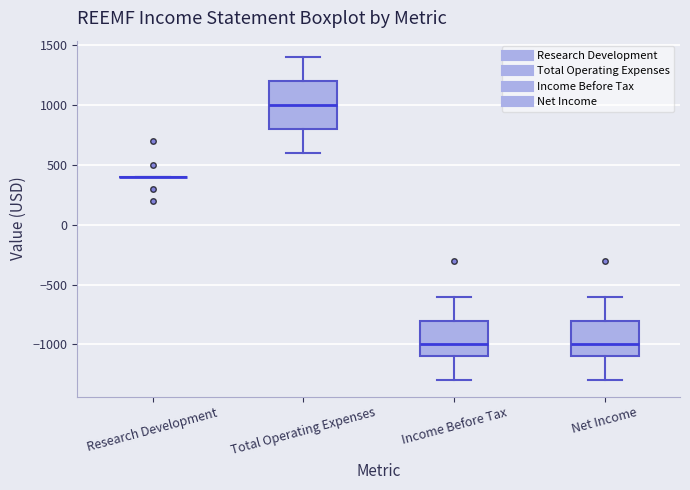

Where does the upper whisker of the box for Total Operating Expenses end on the y-axis? The values are not printed on the chart, so give them approximately, as read against the axis.

1400